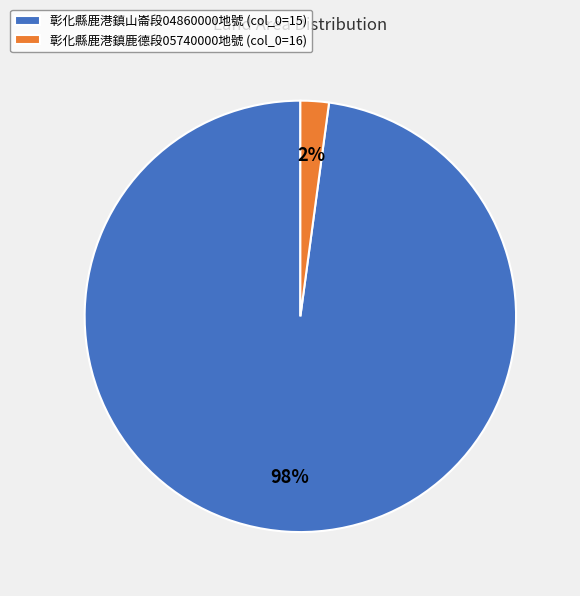

Which category has the smallest portion of the pie?

彰化縣鹿港鎮鹿德段05740000地號 (col_0=16)